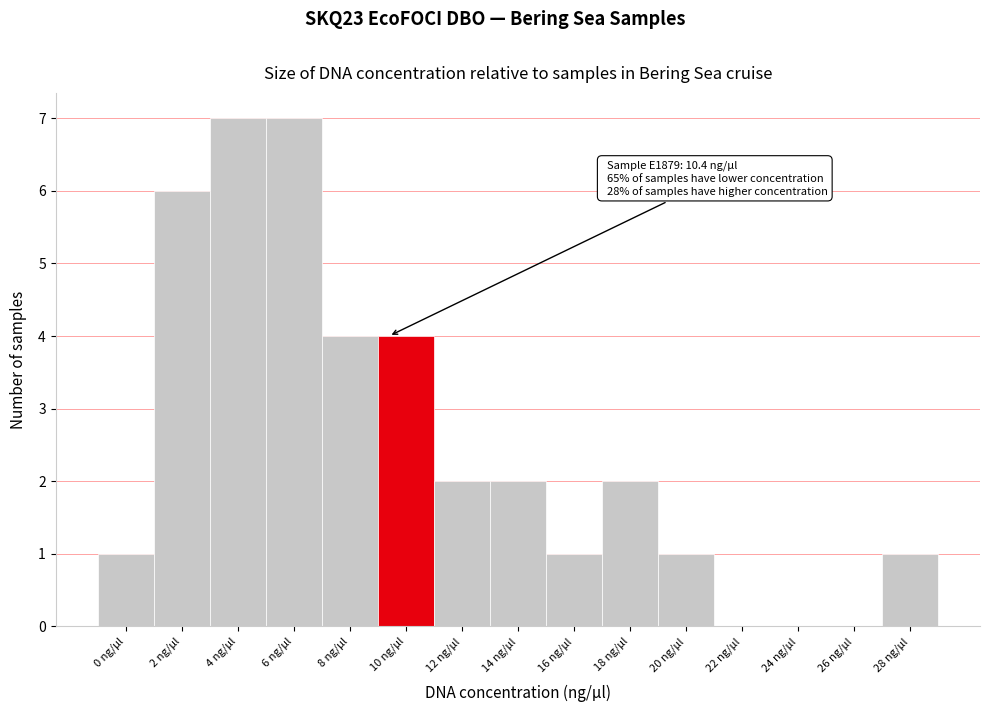

Reading left to right, transcribe all the data shown in this chart.

0 ng/µl=1	2 ng/µl=6	4 ng/µl=7	6 ng/µl=7	8 ng/µl=4	10 ng/µl=4	12 ng/µl=2	14 ng/µl=2	16 ng/µl=1	18 ng/µl=2	20 ng/µl=1	22 ng/µl=0	24 ng/µl=0	26 ng/µl=0	28 ng/µl=1